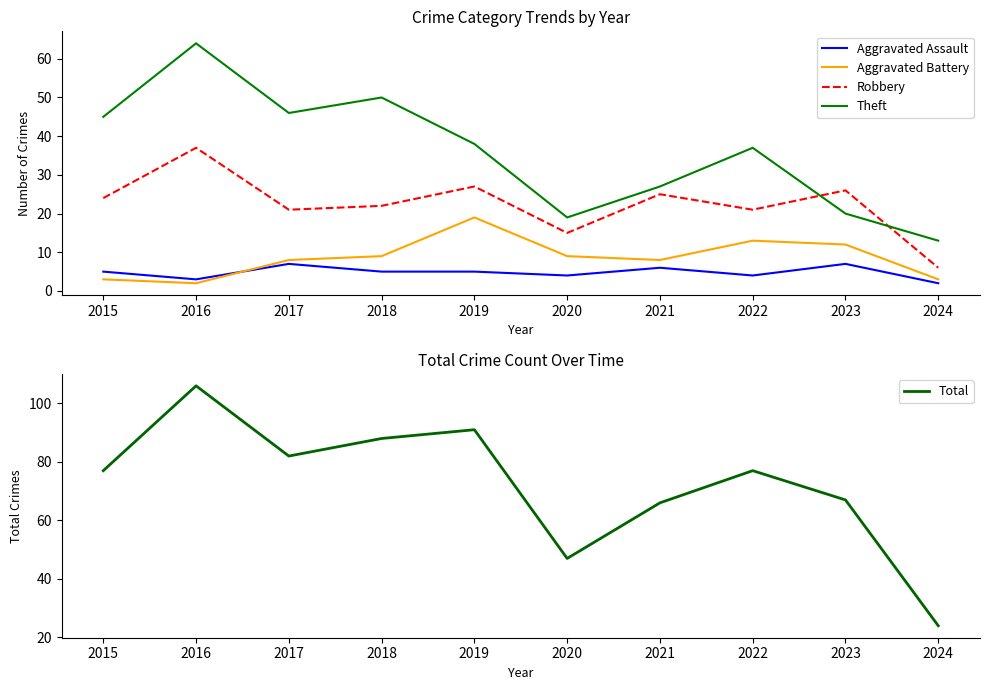

What is the total value across all series at 2020?

94